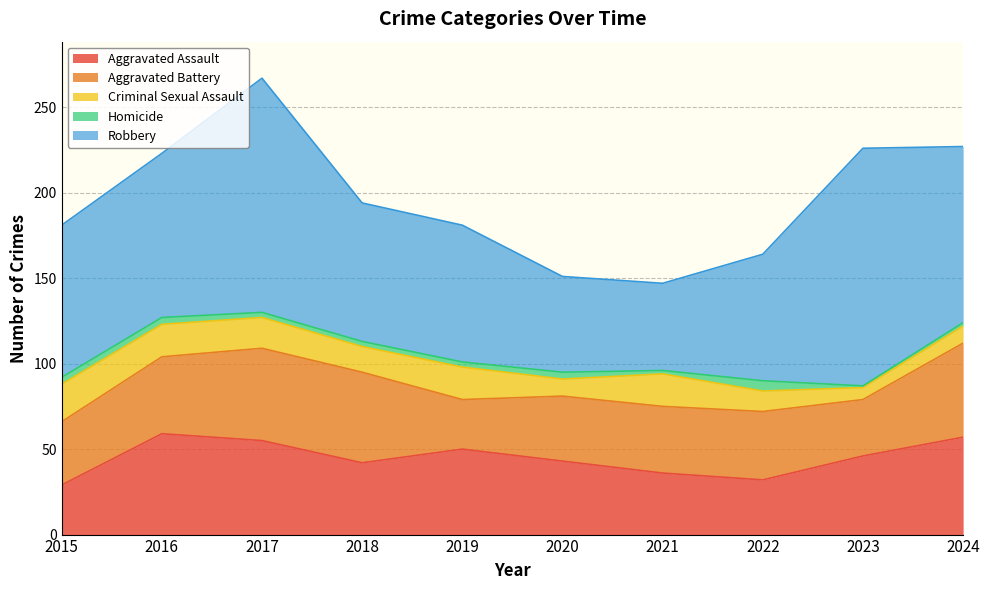

What is the approximate value of Homicide at 2023?

1